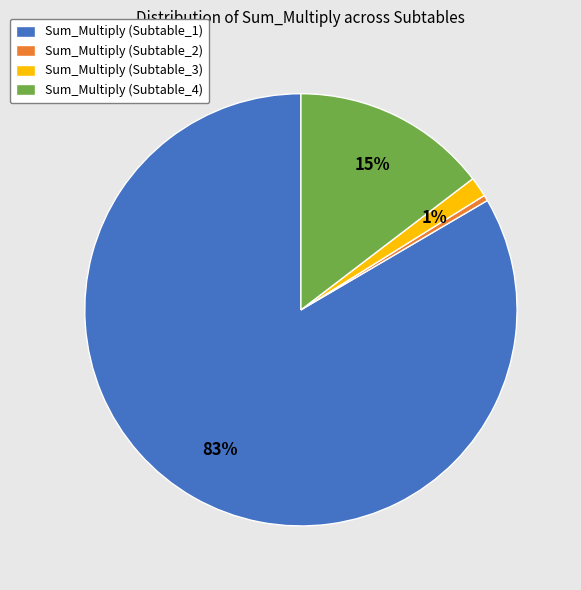

Combined, do Sum_Multiply (Subtable_1) and Sum_Multiply (Subtable_2) account for over 50%?

Yes